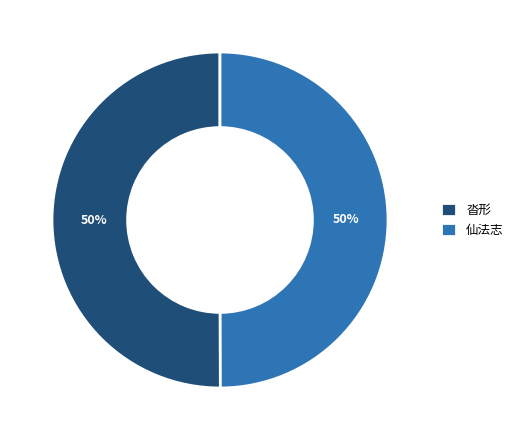

Do 仙法志 and 沓形 together represent more than half of the pie?

Yes